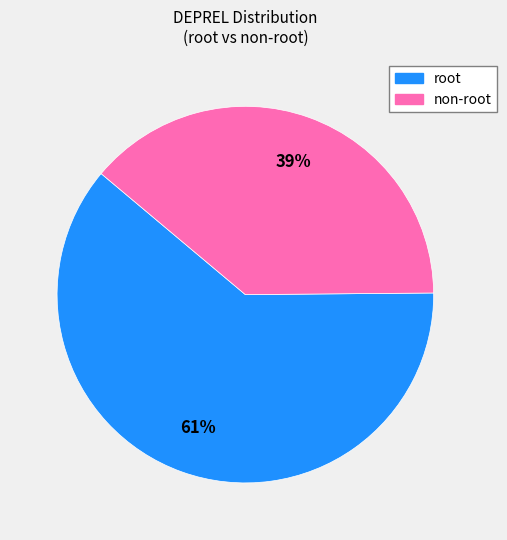

Is there any slice that represents more than half of the pie?

Yes